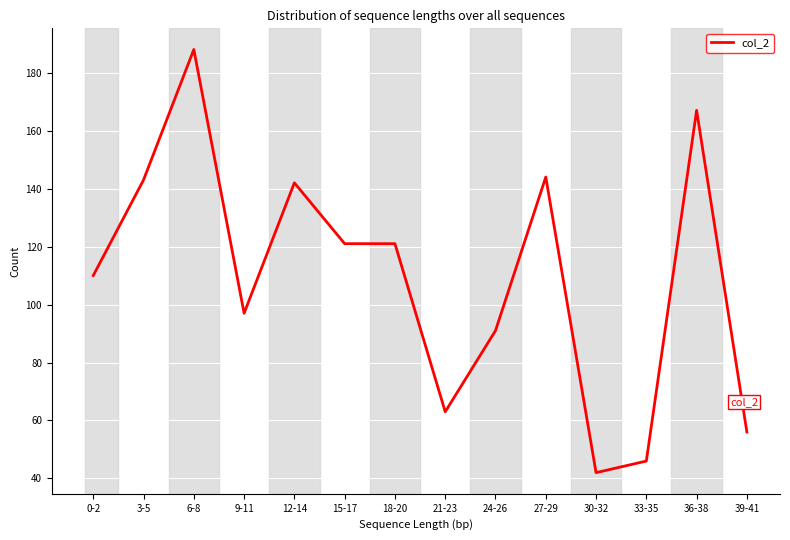

What is the maximum value shown in the chart?

188